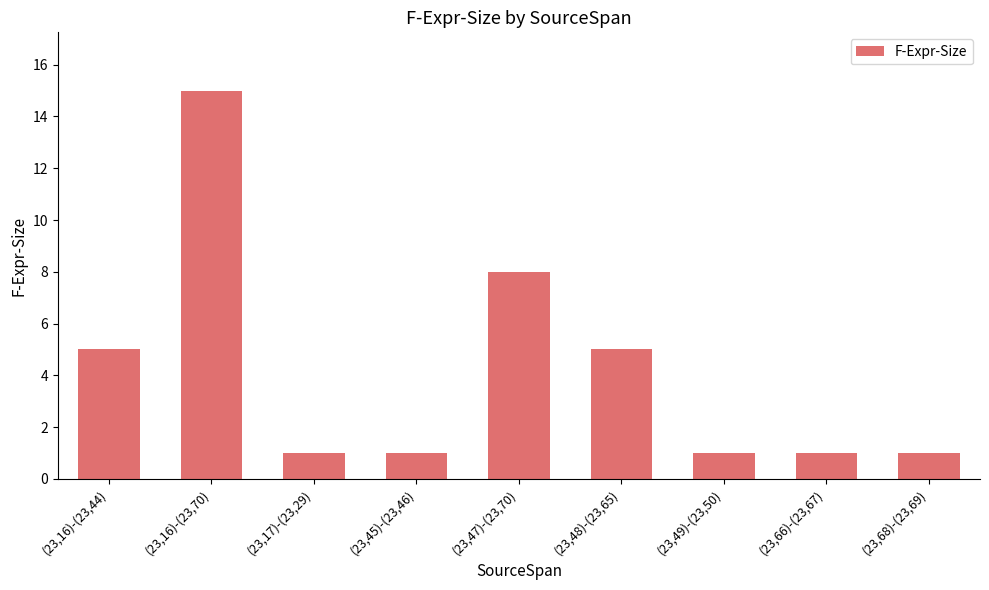

What is the greatest value displayed?

15